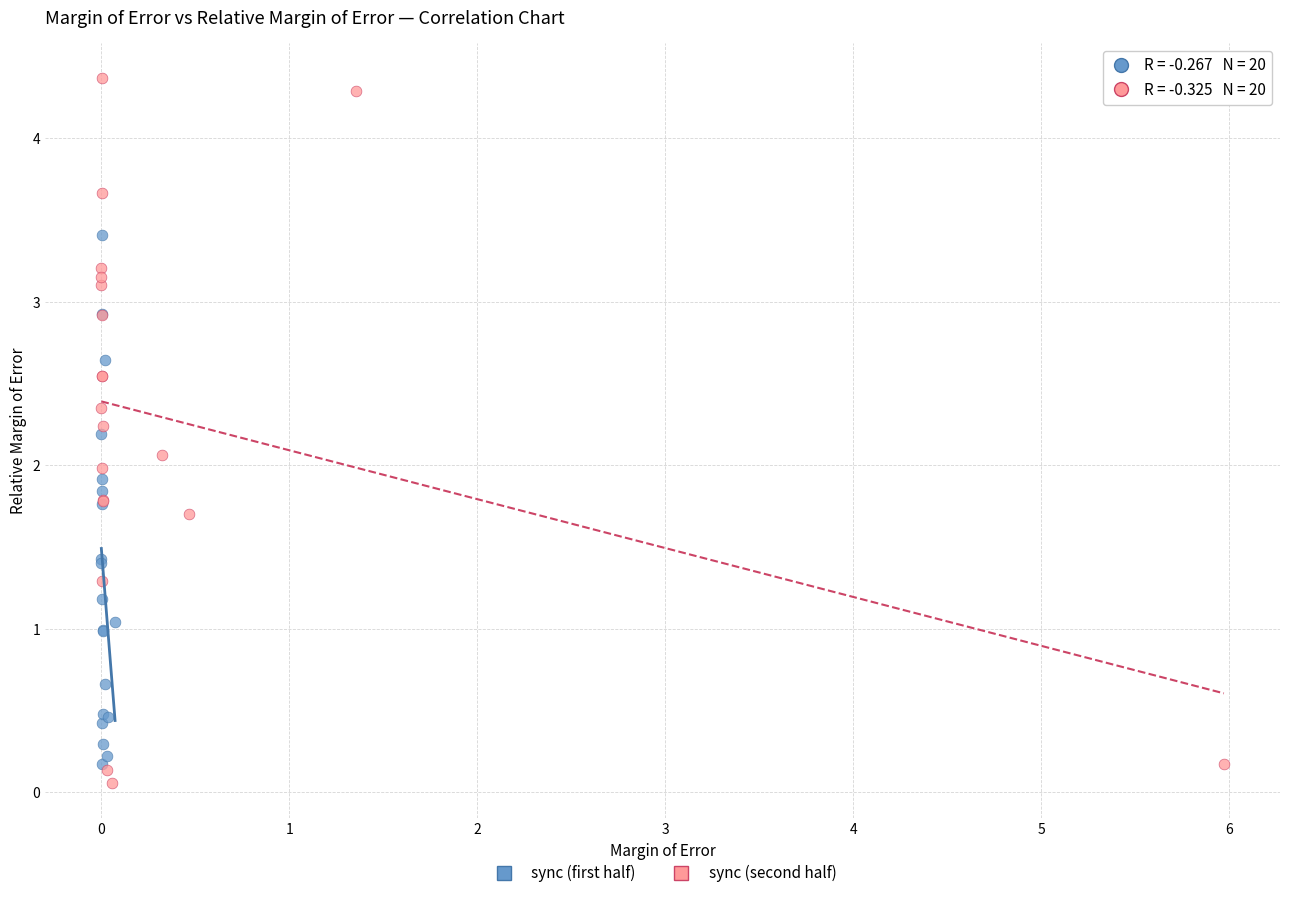

What are all the series names shown in the legend?

sync (first half), sync (second half)